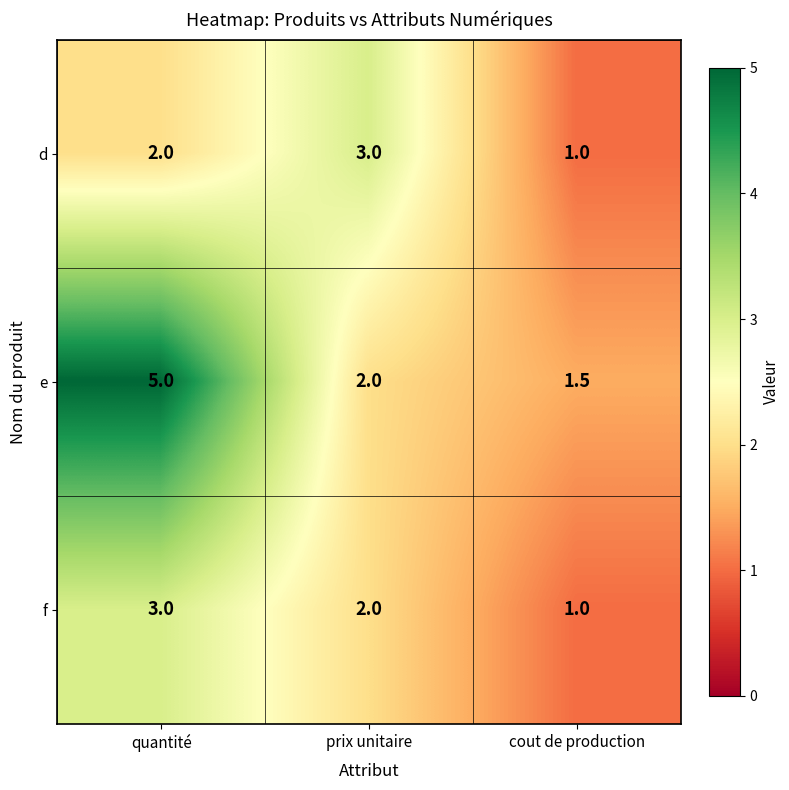

Between quantité and cout de production, which series saw the biggest shift?

e